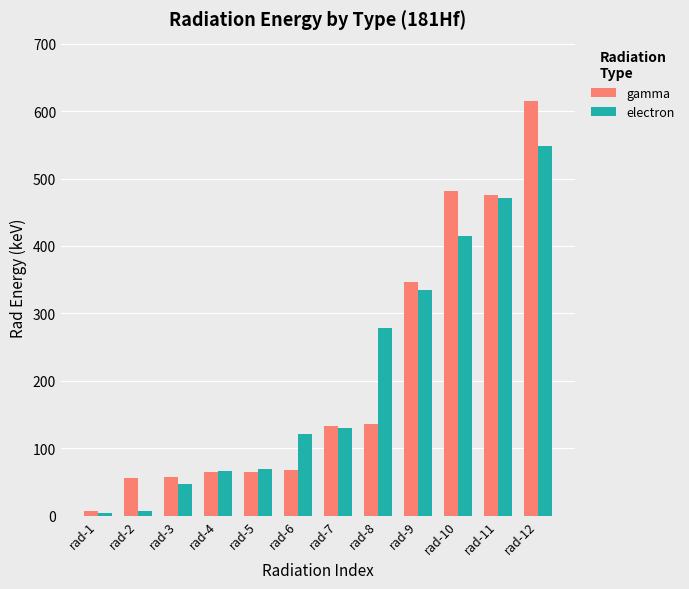

At rad-8, list the series in order from smallest to largest.

gamma, electron